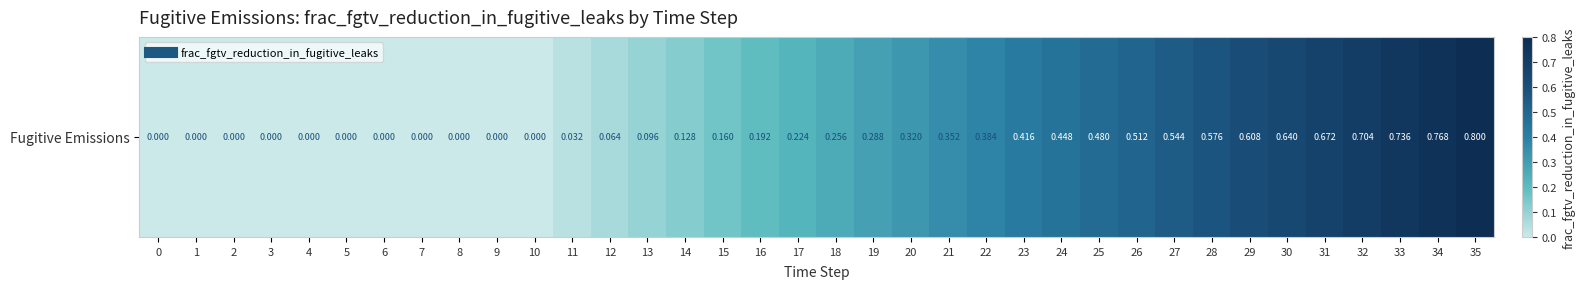

Reading right to left, list all the values displayed in this chart.

35=0.8	34=0.8	33=0.7	32=0.7	31=0.7	30=0.6	29=0.6	28=0.6	27=0.5	26=0.5	25=0.5	24=0.4	23=0.4	22=0.4	21=0.4	20=0.3	19=0.3	18=0.3	17=0.2	16=0.2	15=0.2	14=0.1	13=0.1	12=0.1	11=0.0	10=0.0	9=0.0	8=0.0	7=0.0	6=0.0	5=0.0	4=0.0	3=0.0	2=0.0	1=0.0	0=0.0